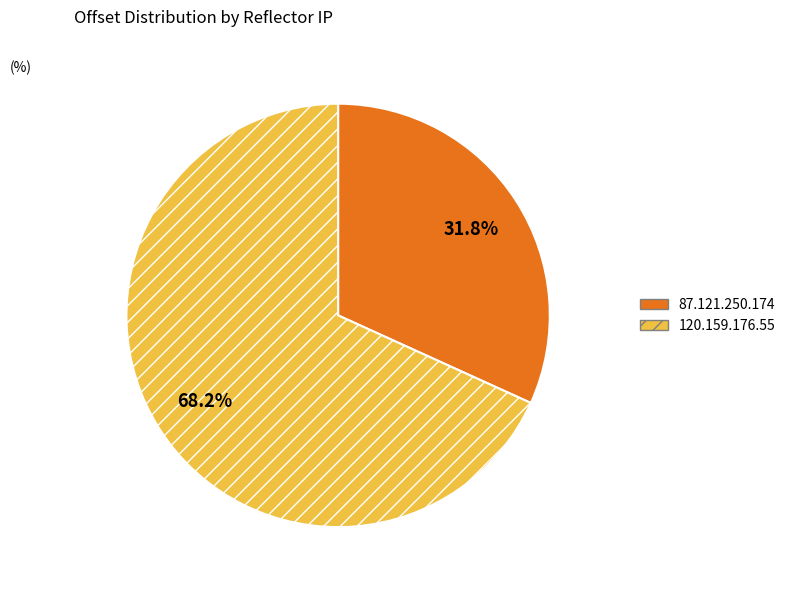

Approximately how many times larger is the value at 120.159.176.55 compared to 87.121.250.174?

2.1